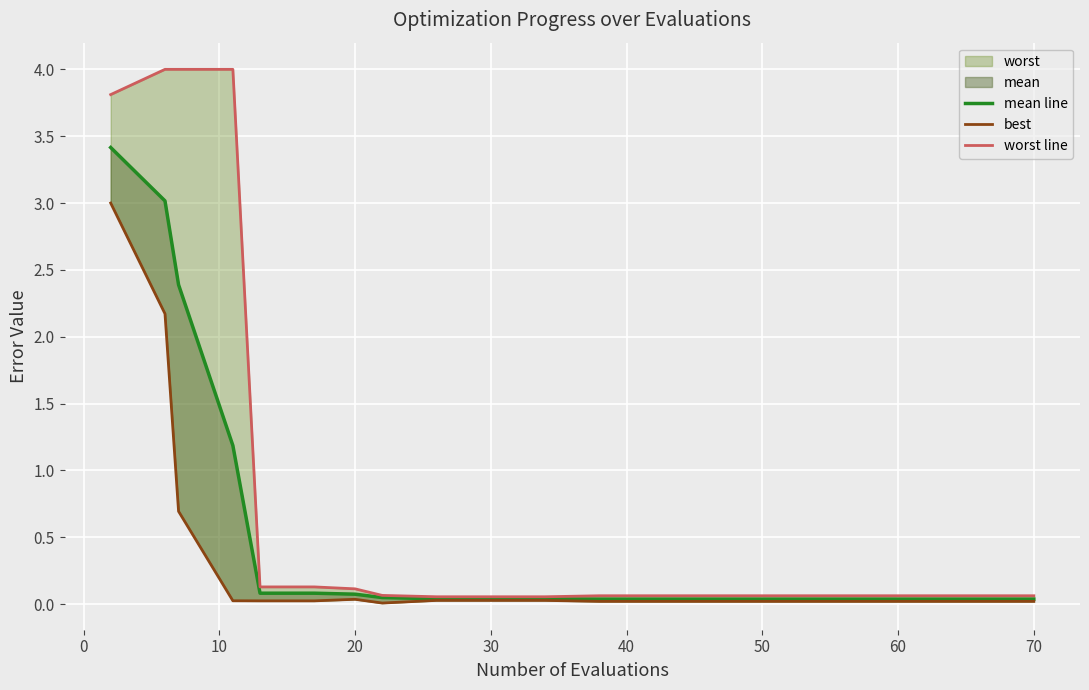

Which series has the largest total across all categories?

worst line